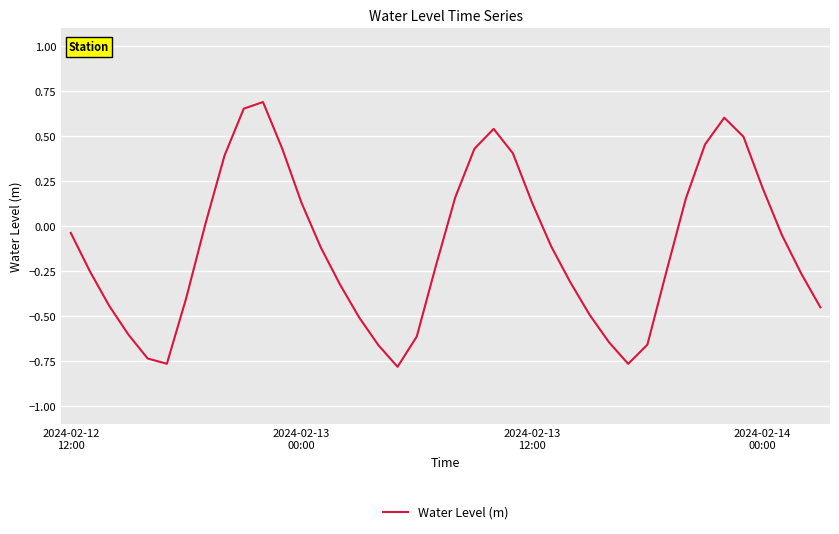

Does the chart display data point markers on the line(s)?

No